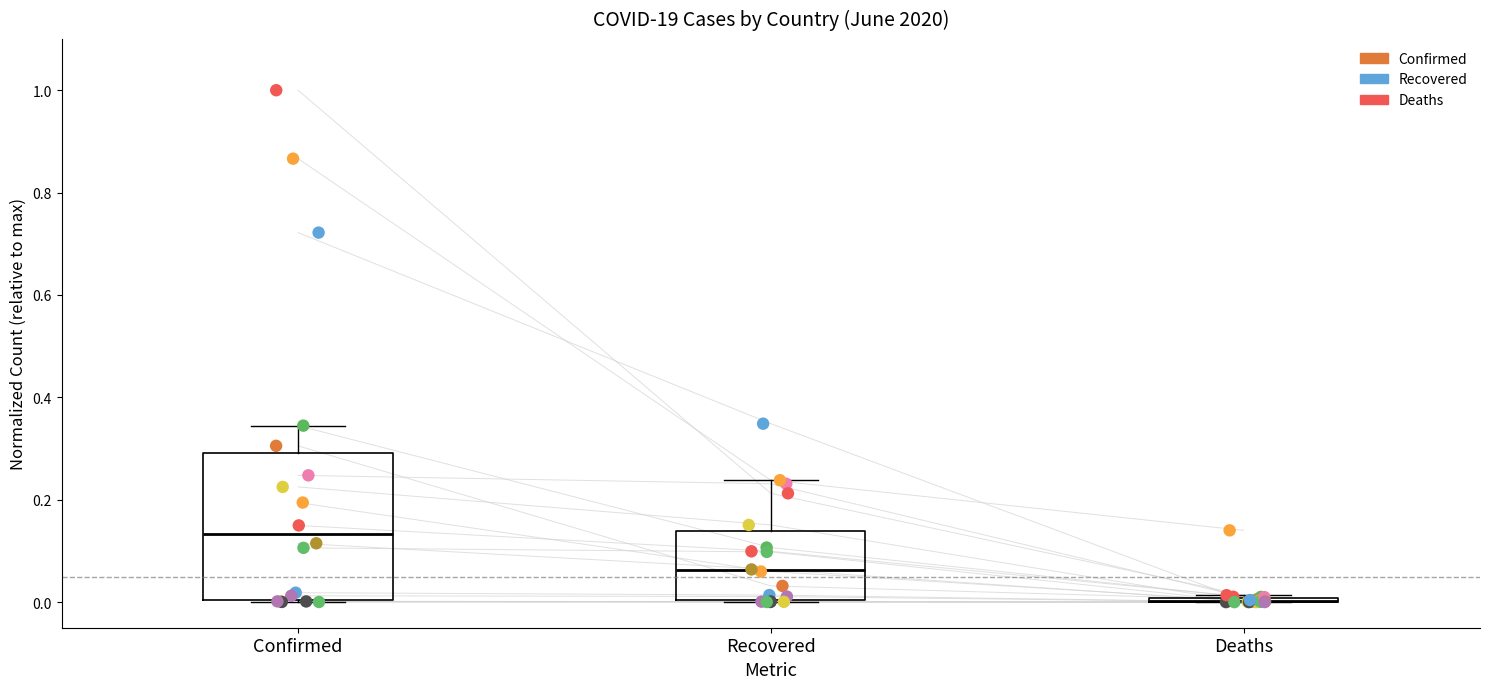

Which series has the widest spread of Y values?

Confirmed